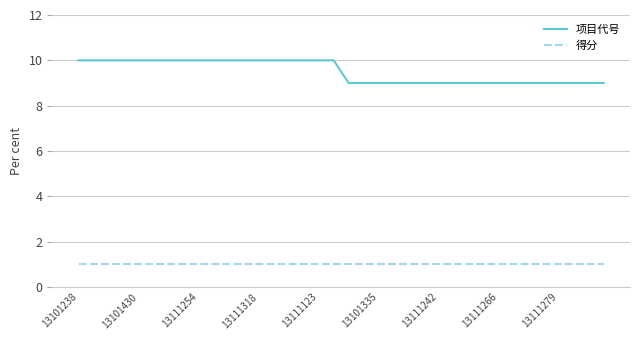

True or false: 得分 and 项目代号 intersect in this chart.

False